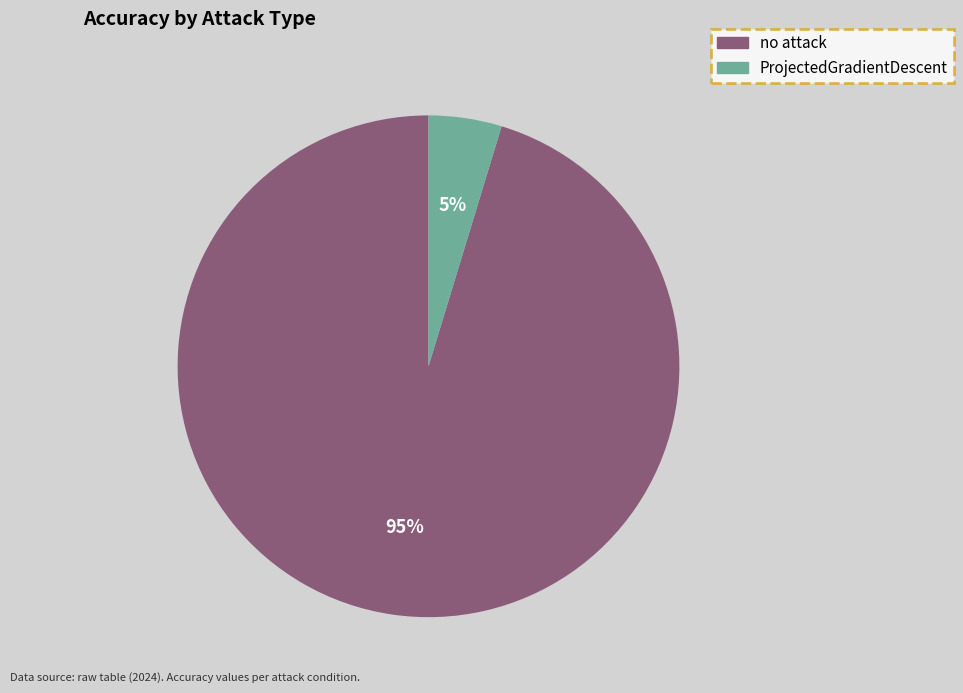

Which category has the smallest portion of the pie?

ProjectedGradientDescent